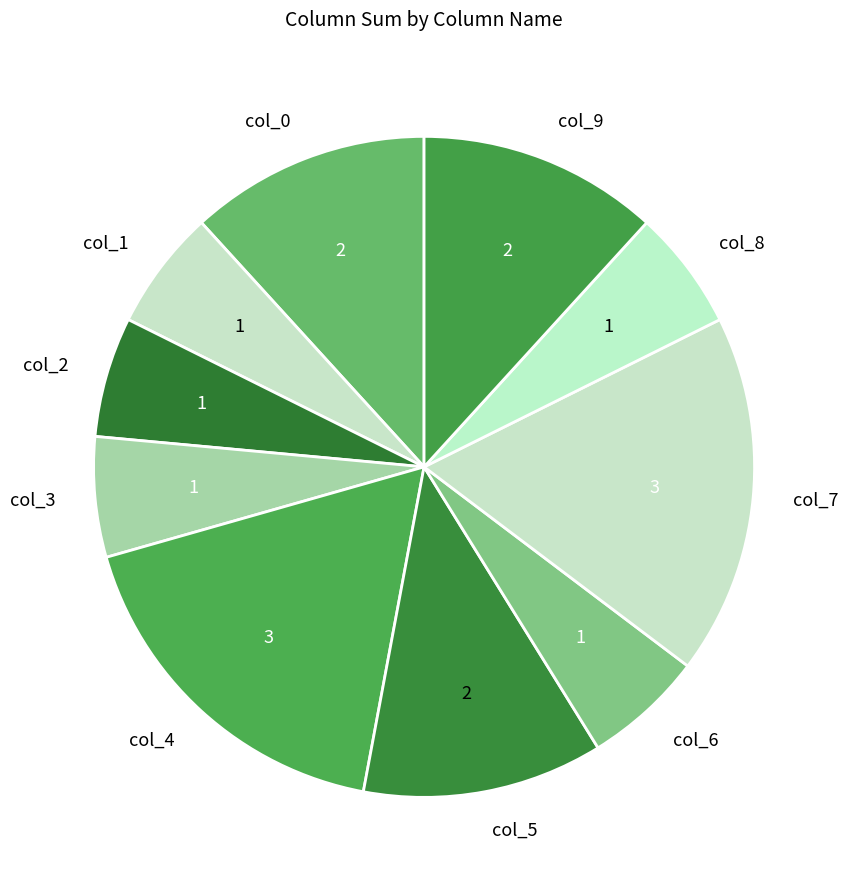

True or false: col_7 accounts for 18% of the total.

True